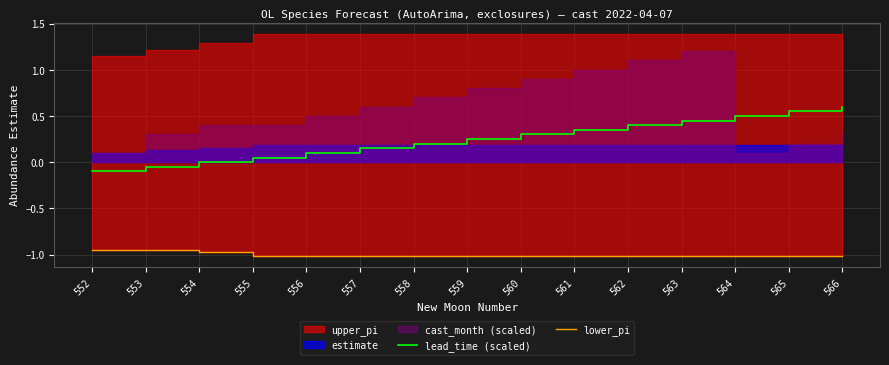

Is it true that lead_time (scaled) equals 0.1 at 560?

False